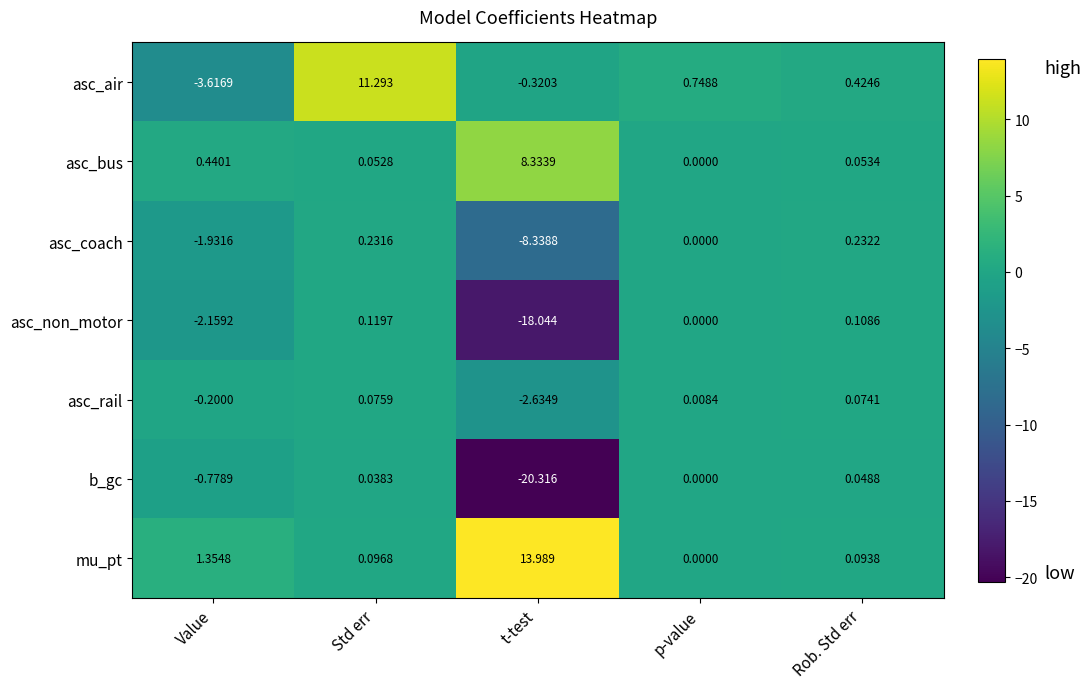

Between Value and t-test, which series saw the biggest shift?

b_gc